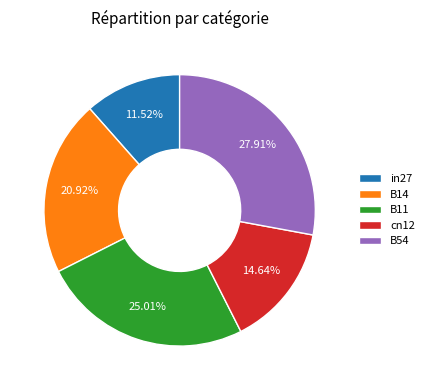

How many slices are in this pie chart?

5